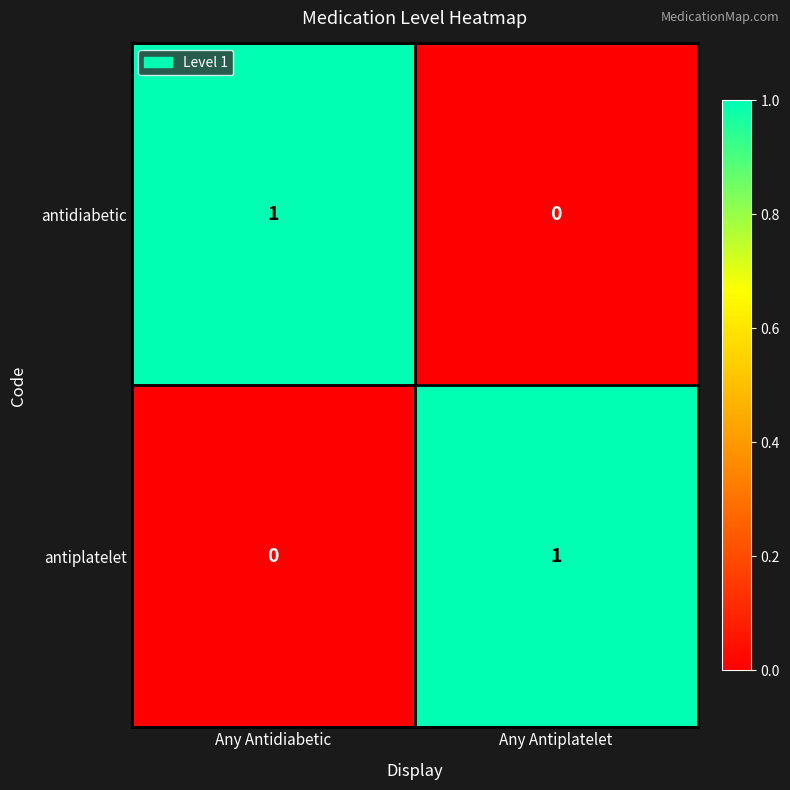

The antidiabetic series shows 0 at Any Antiplatelet. True or false?

True